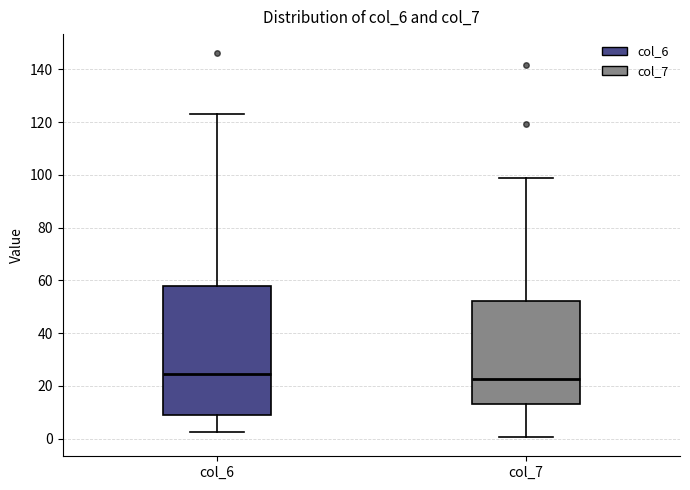

Which box is the tallest, from its lower edge to its upper edge?

col_6